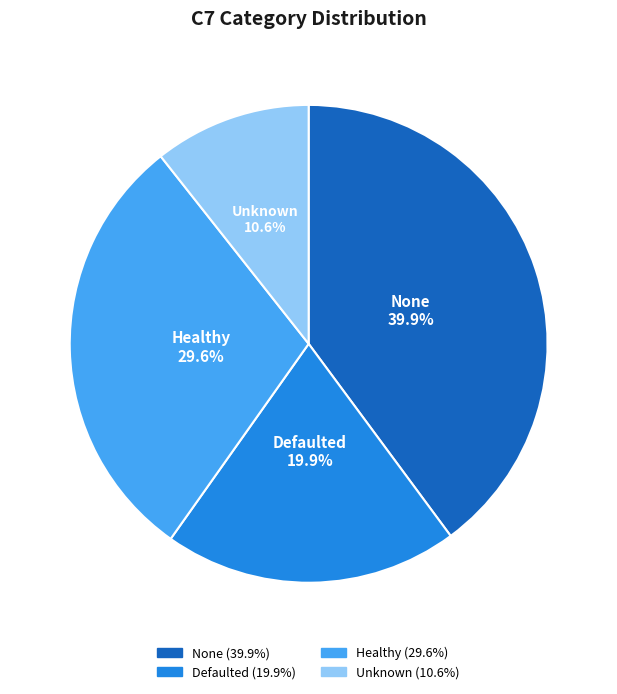

How many segments does this pie chart have?

4